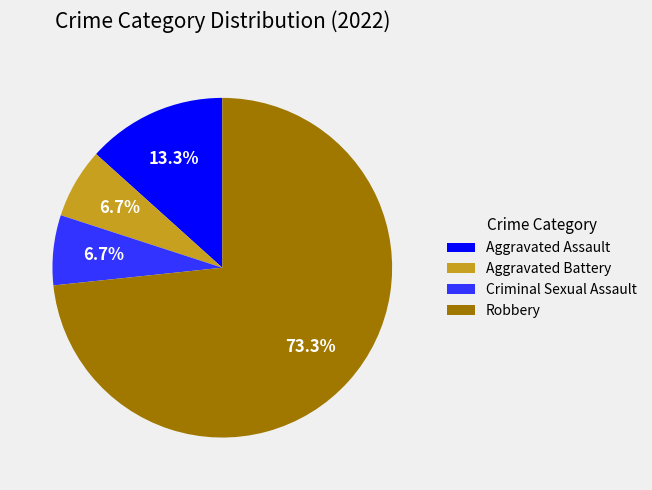

To the nearest percent, what portion does Aggravated Battery represent?

7%